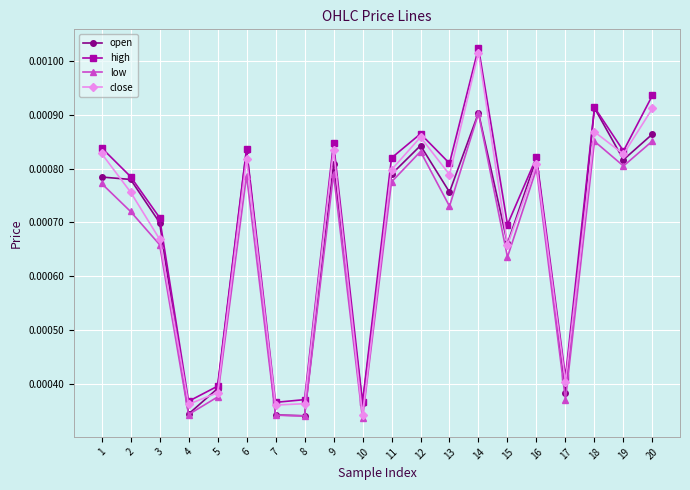

At which label does open reach its peak?

18